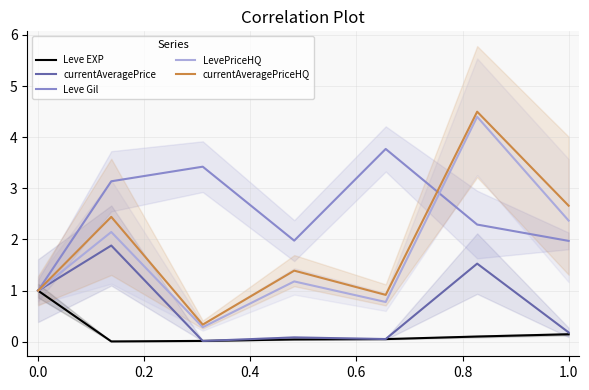

Reading left to right, extract all data points from this chart.

Leve EXP: 1.0	0.0	0.0	0.0	0.1	0.1	0.1
currentAveragePrice: 1.0	1.9	0.0	0.1	0.1	1.5	0.2
Leve Gil: 1.0	3.1	3.4	2.0	3.8	2.3	2.0
LevePriceHQ: 1.0	2.1	0.3	1.2	0.8	4.4	2.4
currentAveragePriceHQ: 1.0	2.4	0.3	1.4	0.9	4.5	2.7